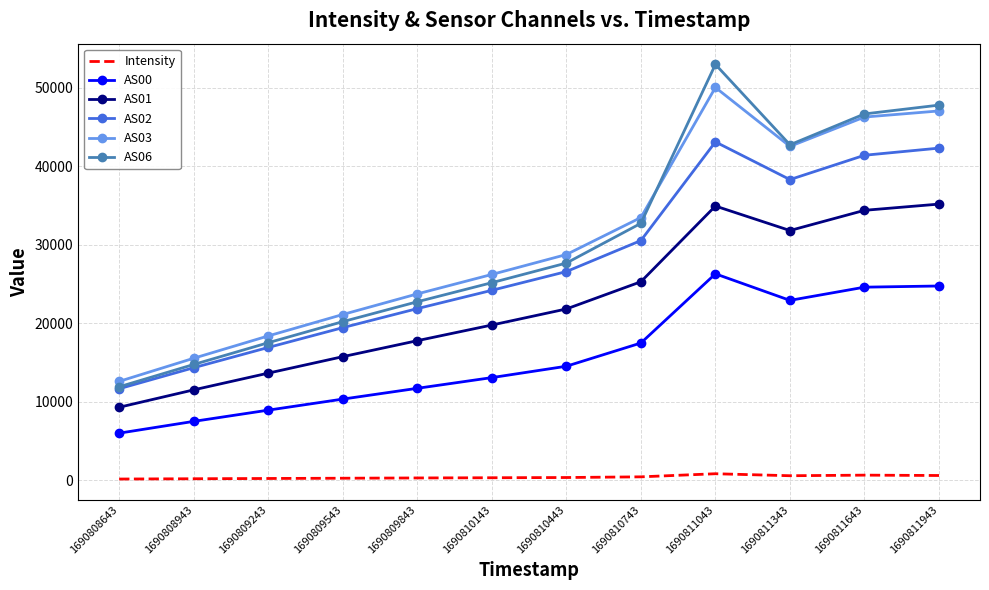

Which series changed the most between 1690809243 and 1690810443?

AS03